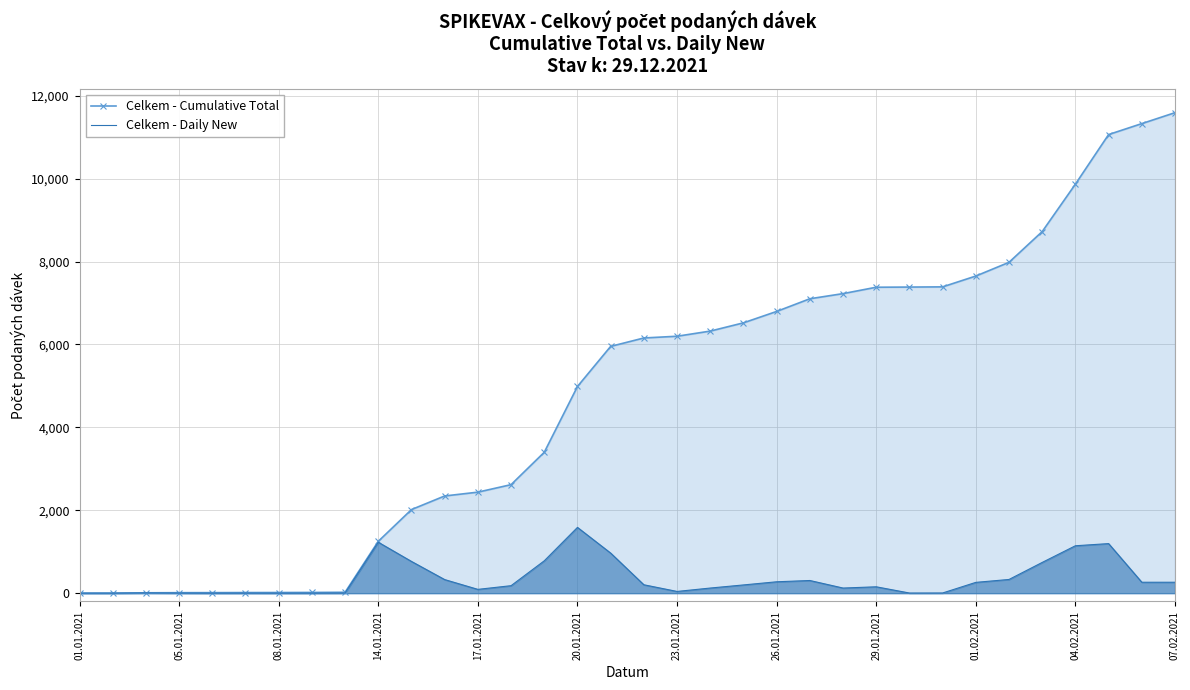

At which category does the chart reach its peak across all series?

07.02.2021